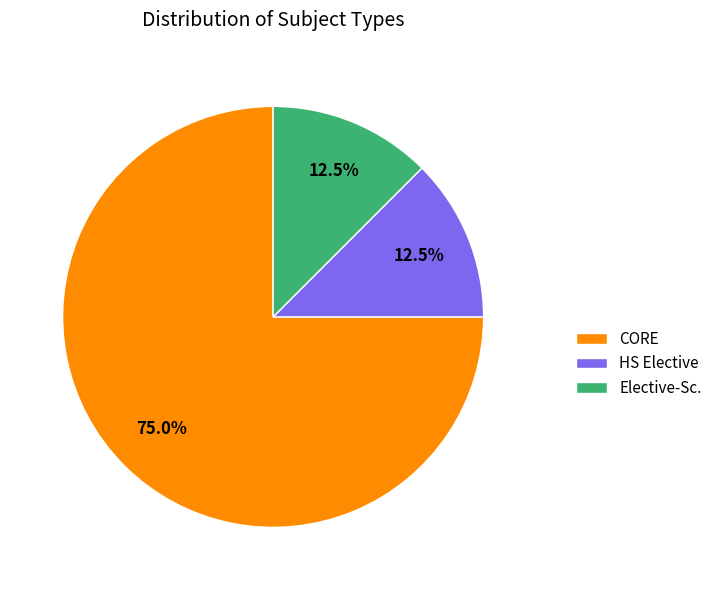

To the nearest percent, what is the combined percentage of Elective-Sc. and HS Elective?

25%